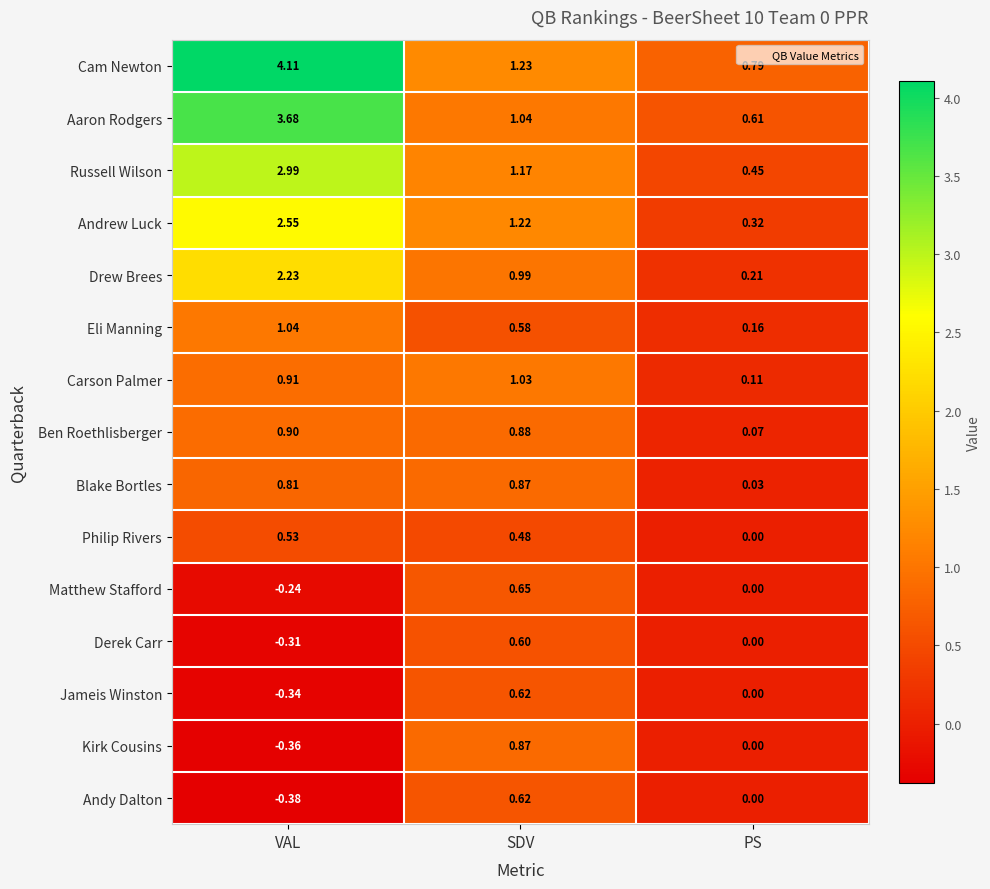

Which category has the lowest value in the Philip Rivers series?

PS